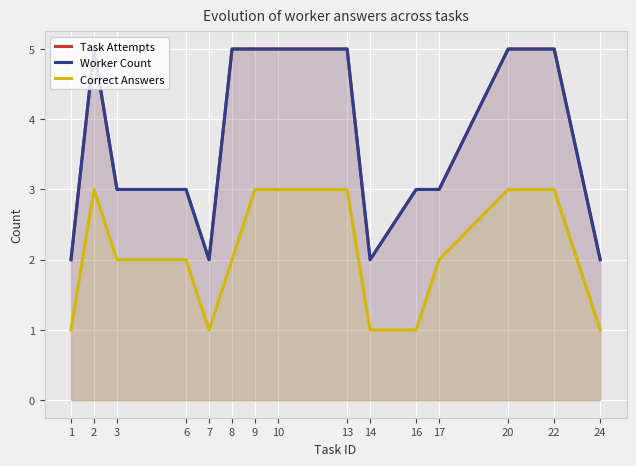

How many data points in Correct Answers are less than 2?

5